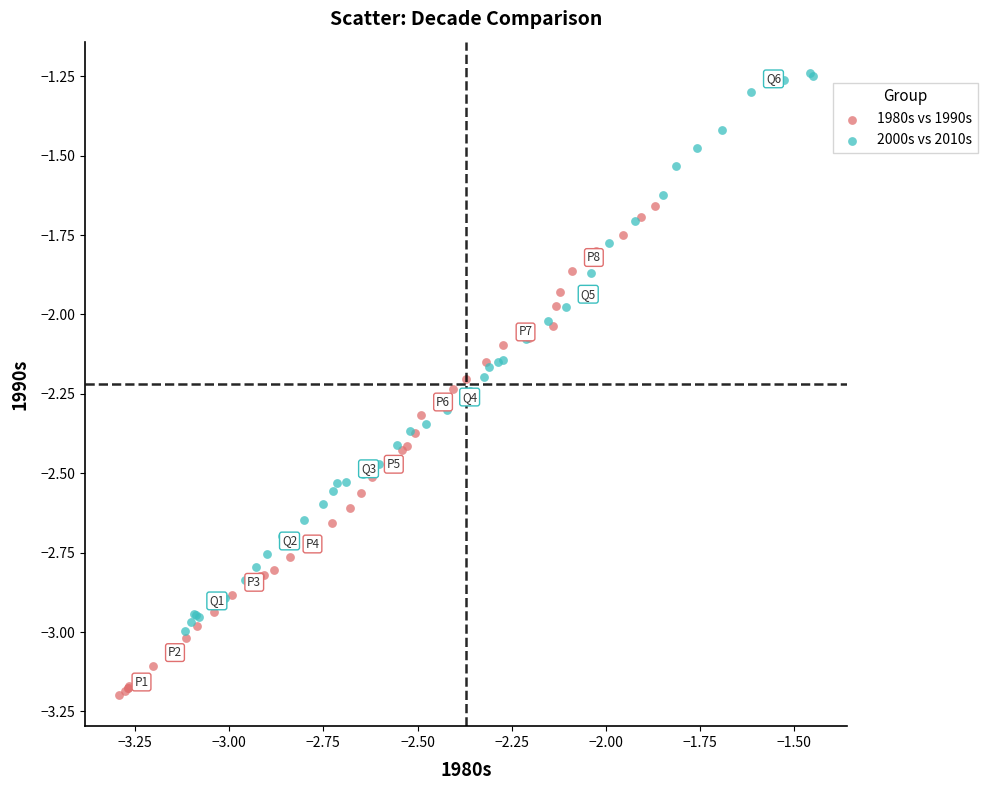

Which series has the largest Y range (max minus min)?

2000s vs 2010s